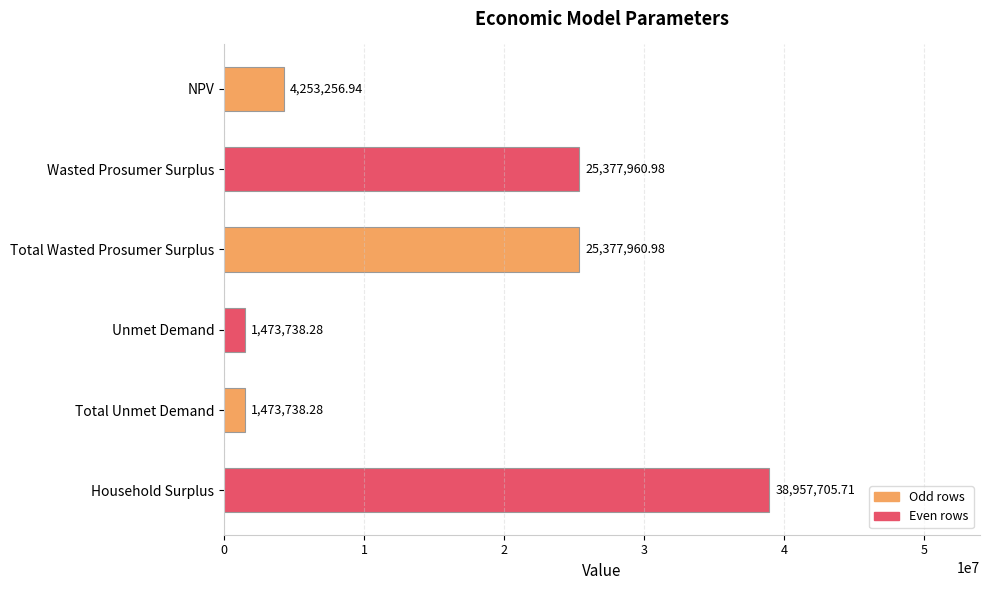

What is the label of the 6th bar from the bottom?

NPV